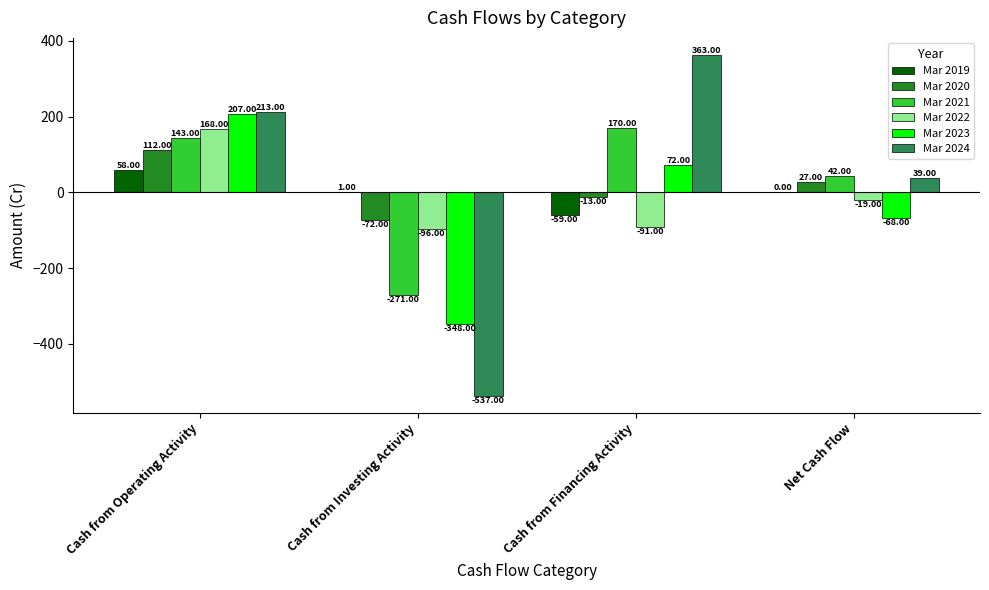

Are the bars grouped side by side (vs. stacked)?

Yes